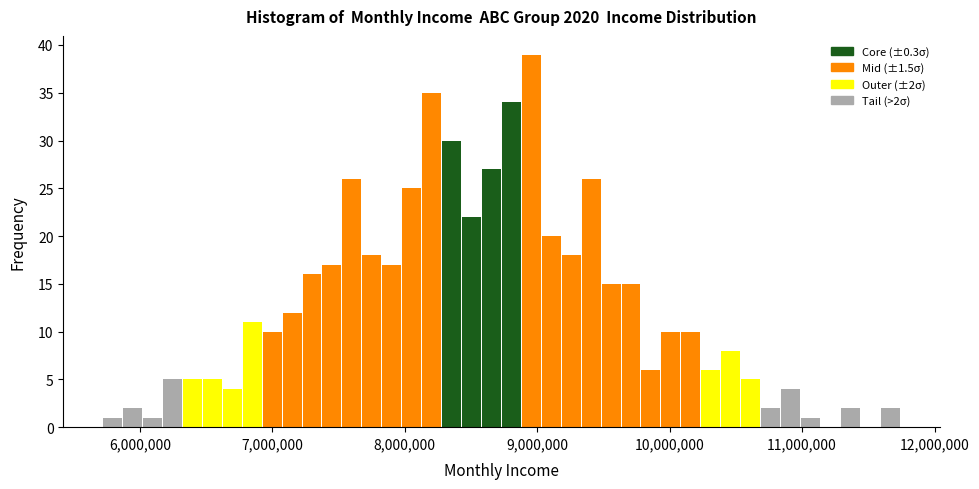

Read against the x-axis, roughly where is the centre of the tallest bar?

9000000